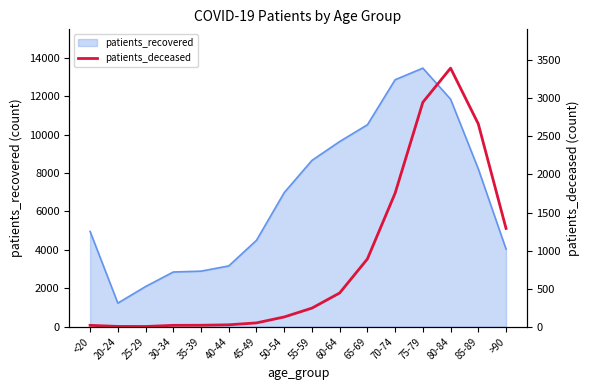

What position from the left is 70-74?

12